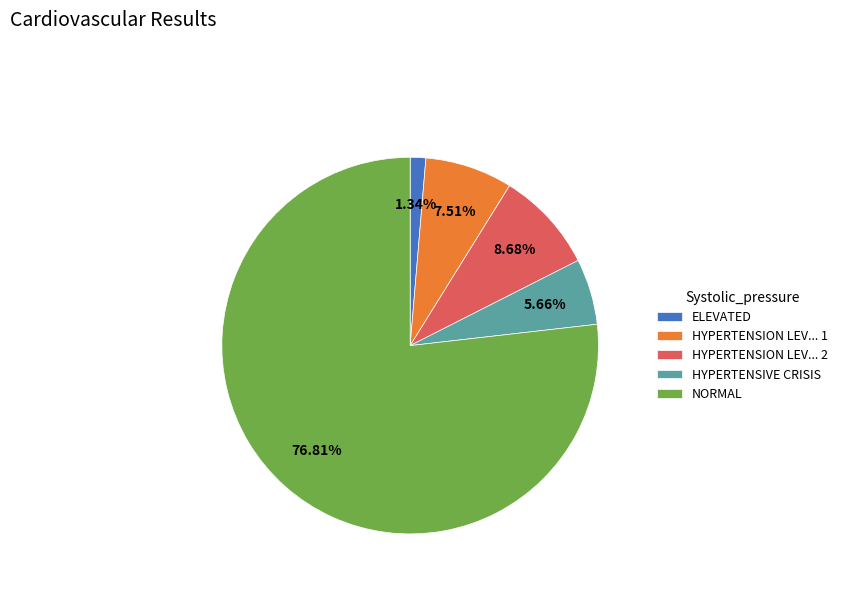

Count the number of slices in the pie.

5